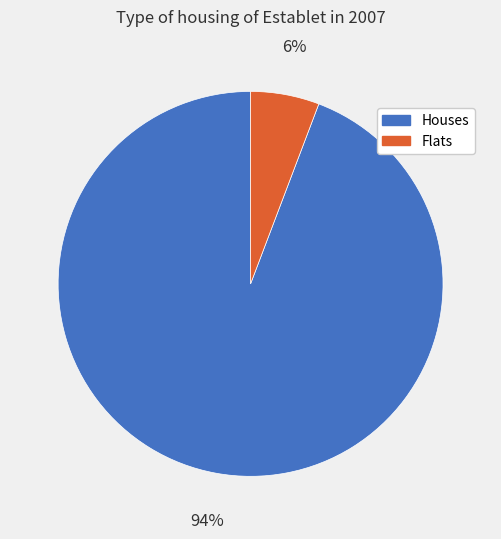

To the nearest percent, what percentage of the pie is Flats?

6%